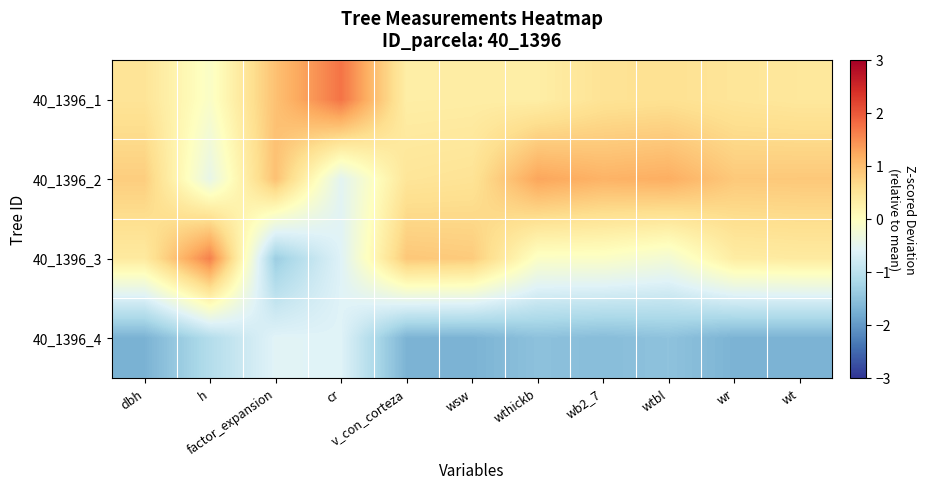

Reading left to right, transcribe all the data shown in this chart.

40_1396_1: dbh=0.5	h=-0.1	factor_expansion=1.0	cr=1.7	v_con_corteza=0.3	wsw=0.3	wthickb=0.3	wb2_7=0.5	wtbl=0.6	wr=0.5	wt=0.4
40_1396_2: dbh=0.8	h=-0.4	factor_expansion=1.0	cr=-0.5	v_con_corteza=0.5	wsw=0.5	wthickb=1.3	wb2_7=1.1	wtbl=1.2	wr=0.9	wt=0.9
40_1396_3: dbh=0.4	h=1.6	factor_expansion=-1.3	cr=-0.6	v_con_corteza=0.9	wsw=0.8	wthickb=-0.1	wb2_7=-0.1	wtbl=-0.2	wr=0.3	wt=0.4
40_1396_4: dbh=-1.7	h=-1.1	factor_expansion=-0.6	cr=-0.6	v_con_corteza=-1.7	wsw=-1.7	wthickb=-1.5	wb2_7=-1.6	wtbl=-1.5	wr=-1.7	wt=-1.7